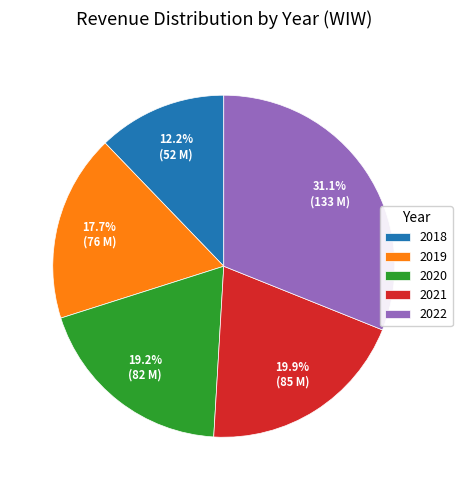

Between 2020 and 2022, which is larger?

2022